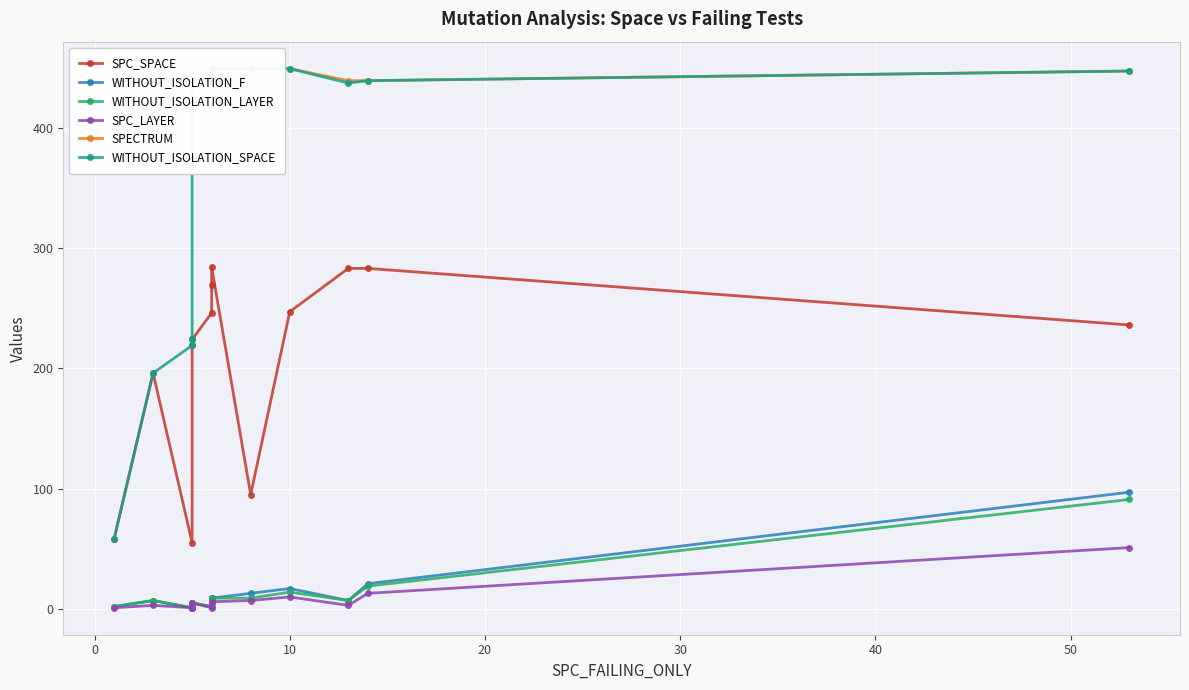

The SPC_LAYER series shows 0 at 40. True or false?

False